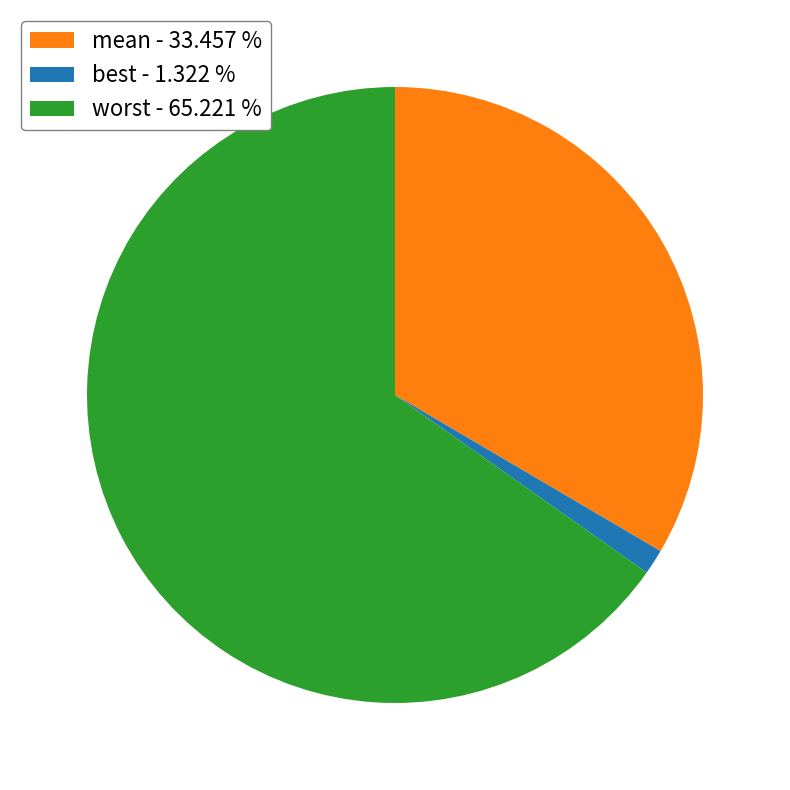

Which category has the smallest portion of the pie?

best